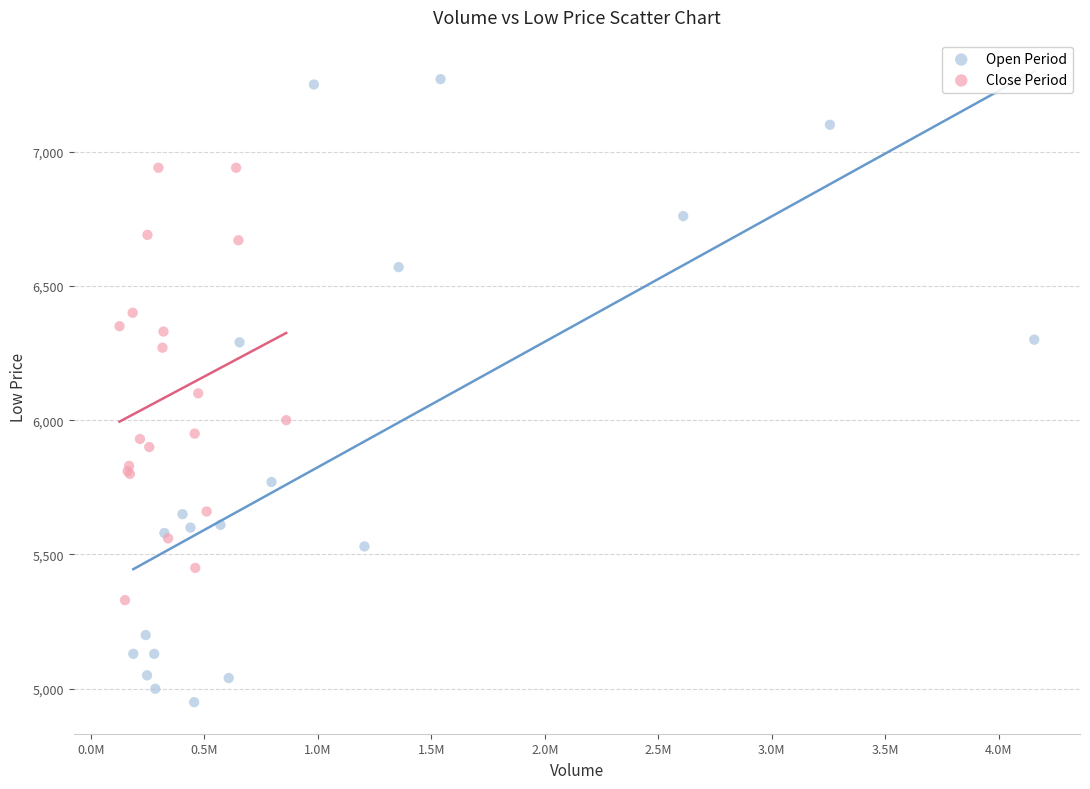

Which series contains the lowest Y value?

Open Period